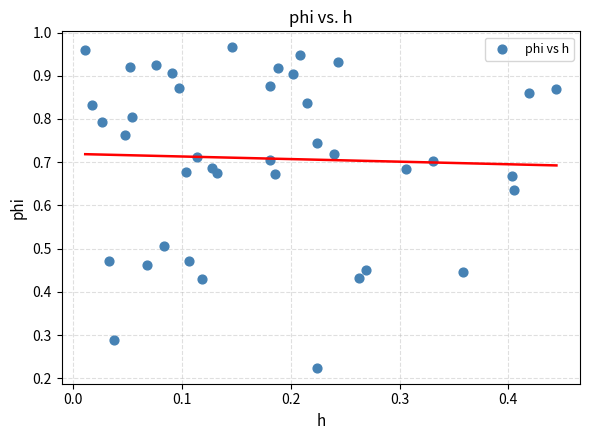

Count the number of points in this scatter plot.

40